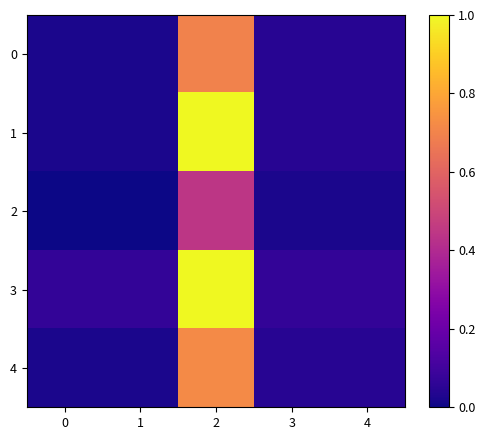

Reading right to left, transcribe all the data shown in this chart.

0: 4=0.0	3=0.0	2=0.7	1=0.0	0=0.0
1: 4=0.0	3=0.0	2=1.0	1=0.0	0=0.0
2: 4=0.0	3=0.0	2=0.4	1=0.0	0=0.0
3: 4=0.1	3=0.1	2=1.0	1=0.1	0=0.1
4: 4=0.0	3=0.0	2=0.7	1=0.0	0=0.0